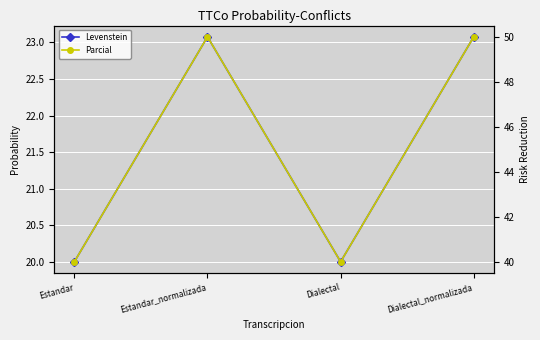

True or false: Levenstein and Parcial intersect in this chart.

False